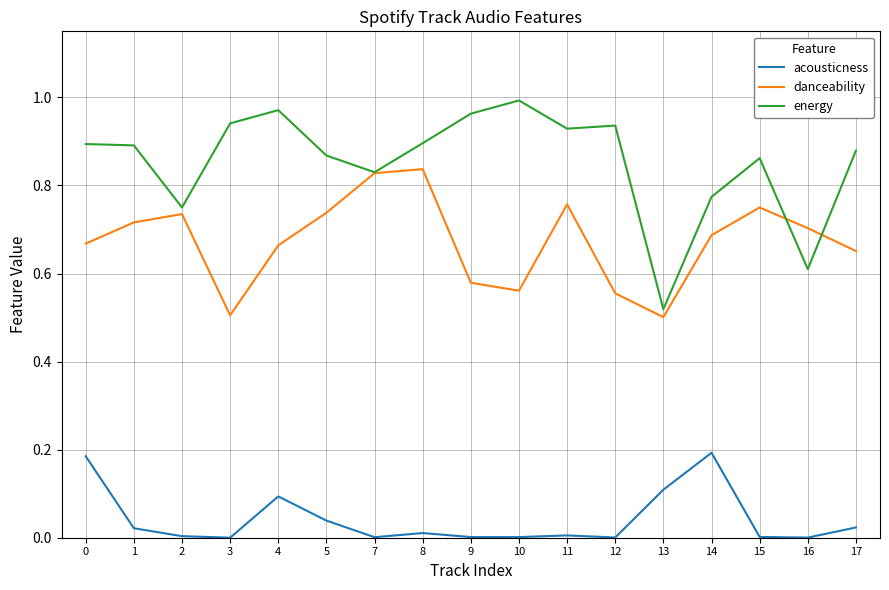

True or false: acousticness and danceability intersect in this chart.

False